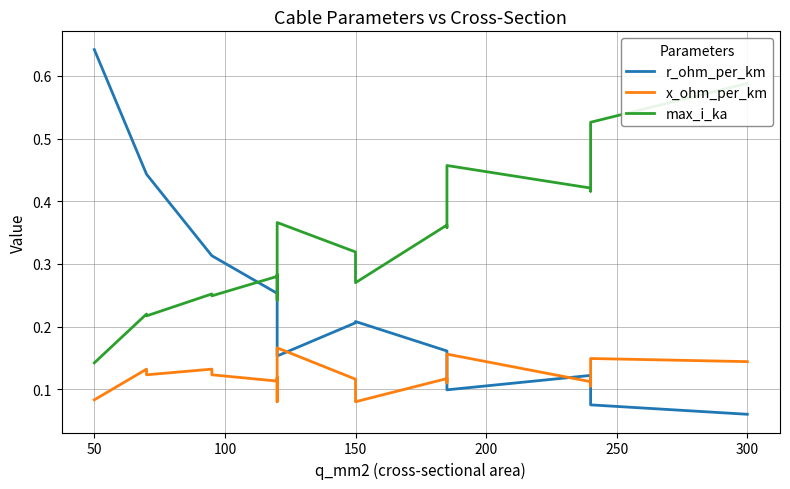

Does the chart have visible grid lines?

Yes